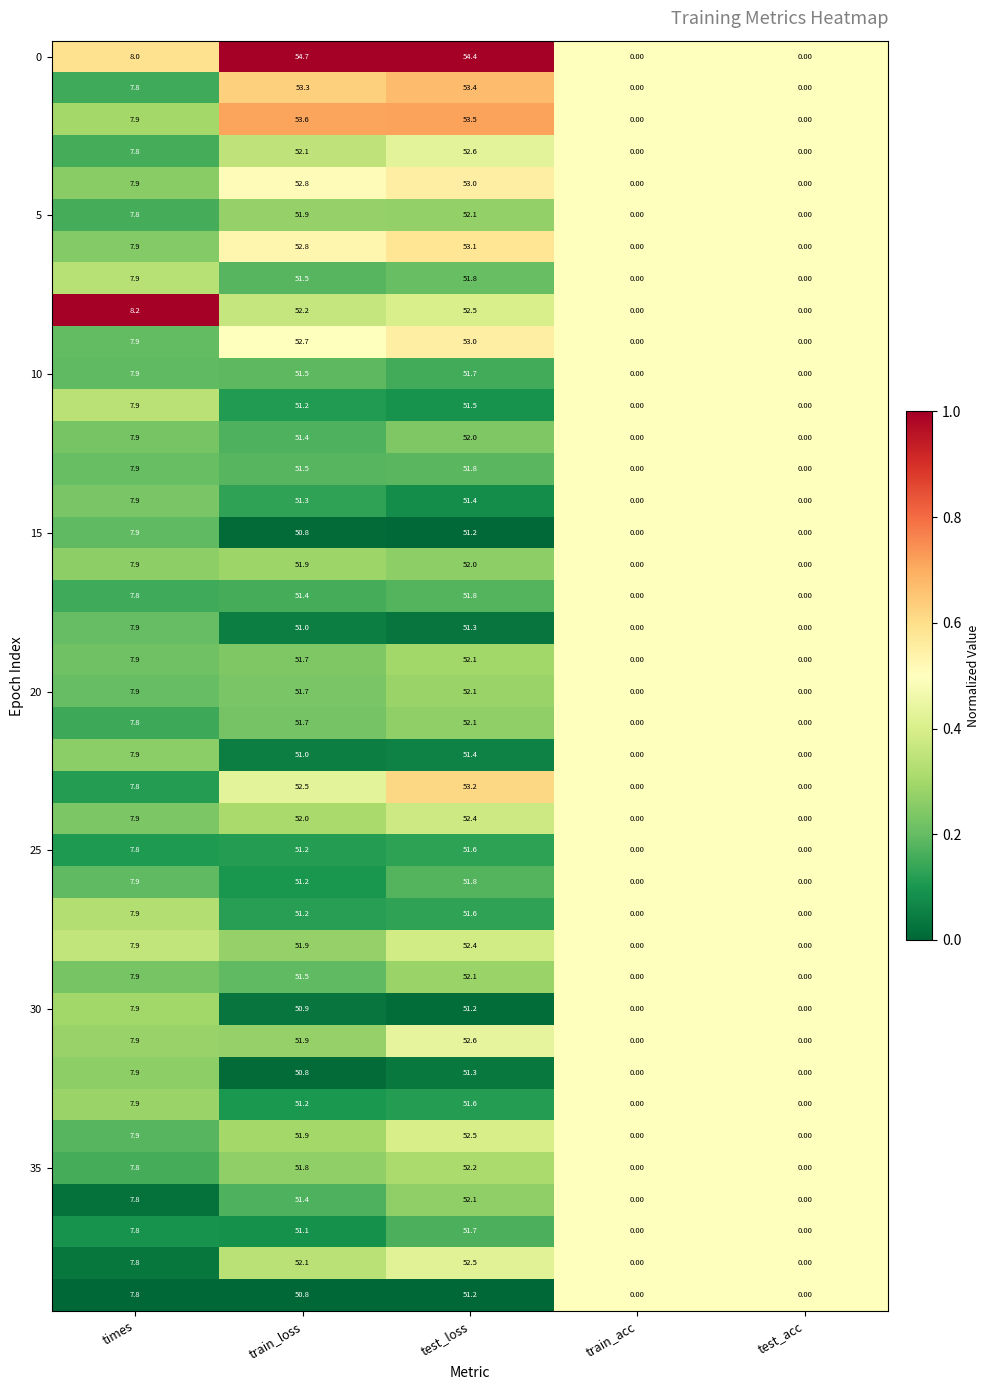

At which category is the sum across all series the highest?

test_loss